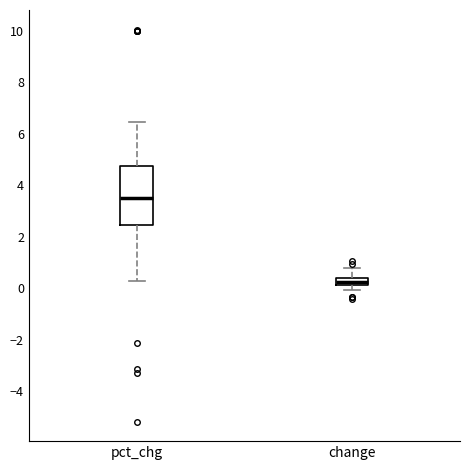

Comparing the boxes themselves (not the whiskers), which one is the tallest?

pct_chg